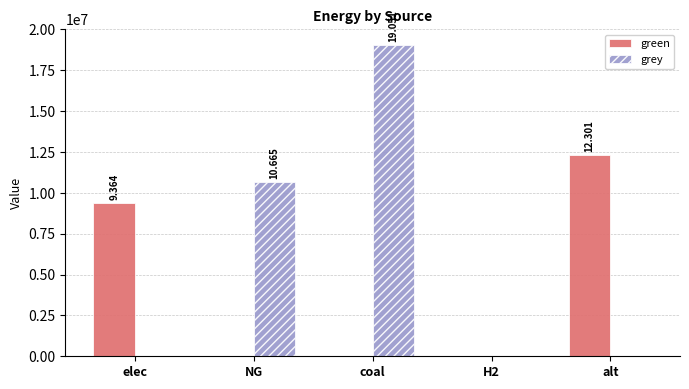

Which series has the largest range (max minus min)?

grey